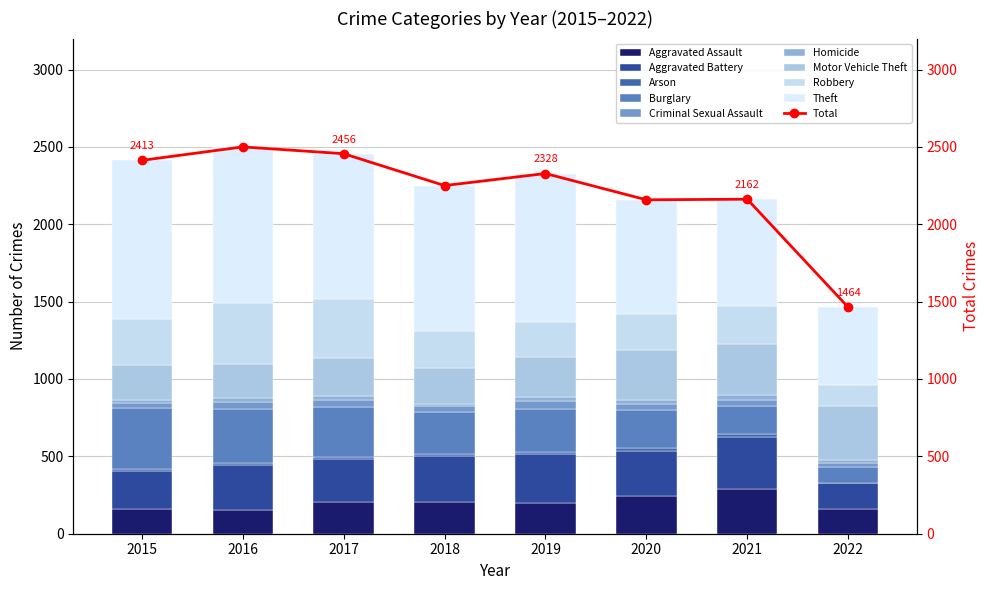

What is the value of the Total bar at the 3rd from the left?

2456